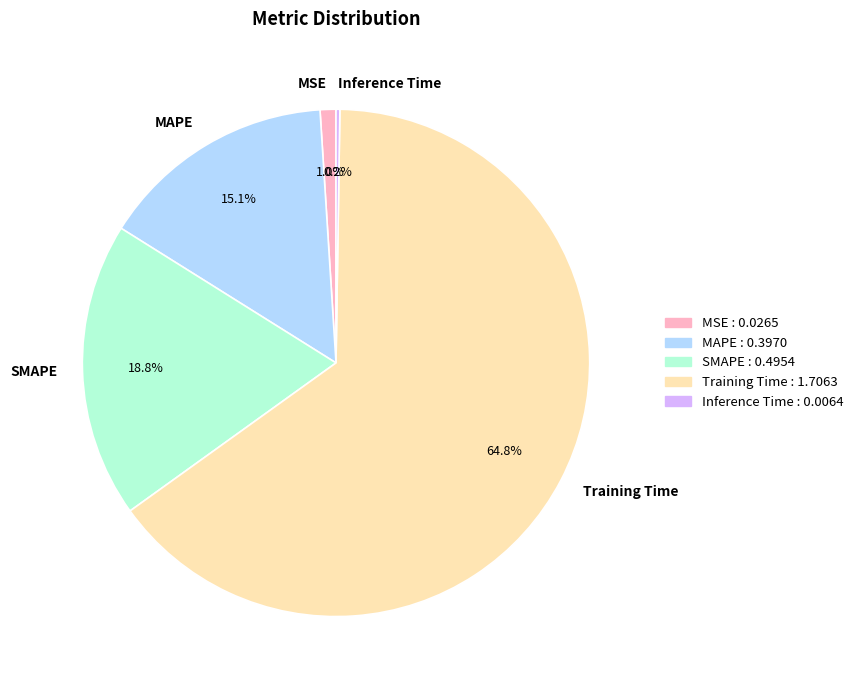

Which slice is the largest?

Training Time